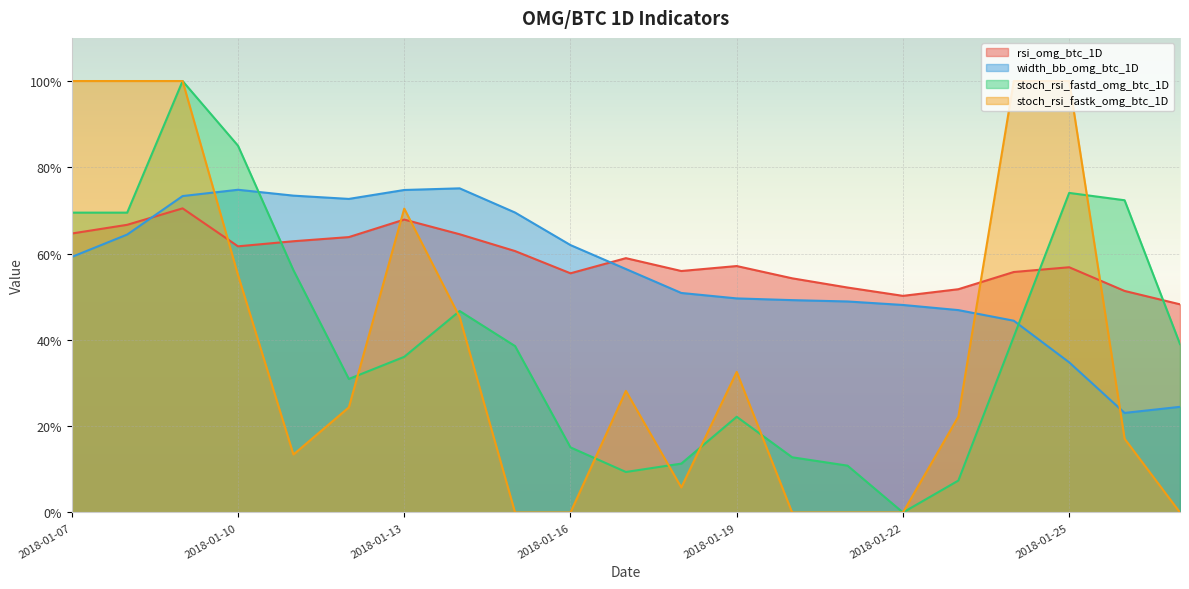

Which series changed the most between 2018-01-13 and 2018-01-17?

stoch_rsi_fastk_omg_btc_1D